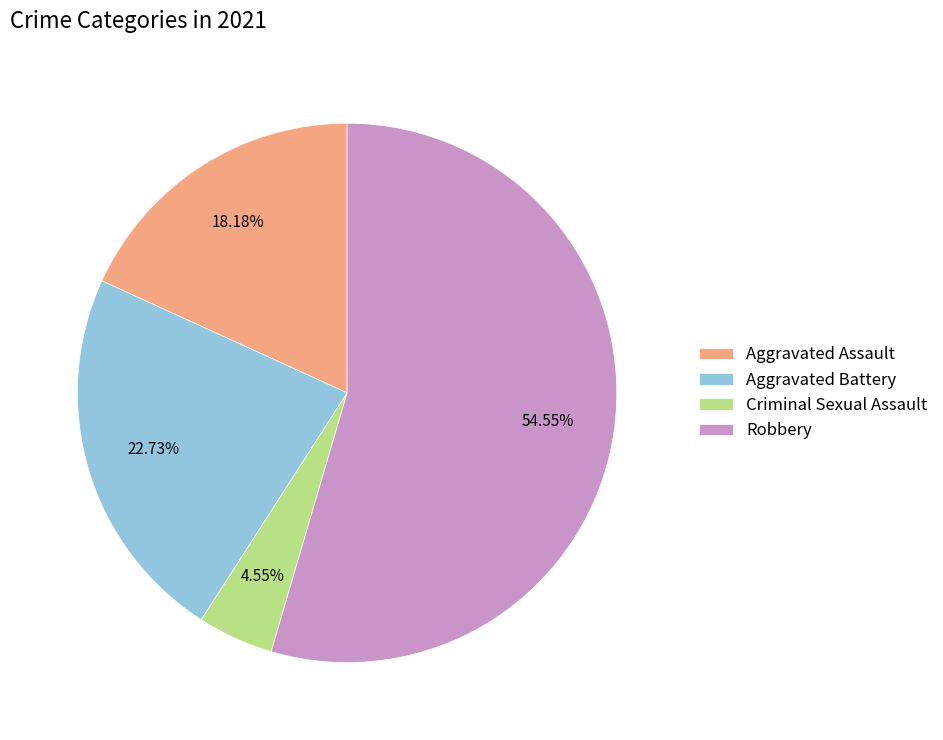

Does any single category account for the majority?

Yes